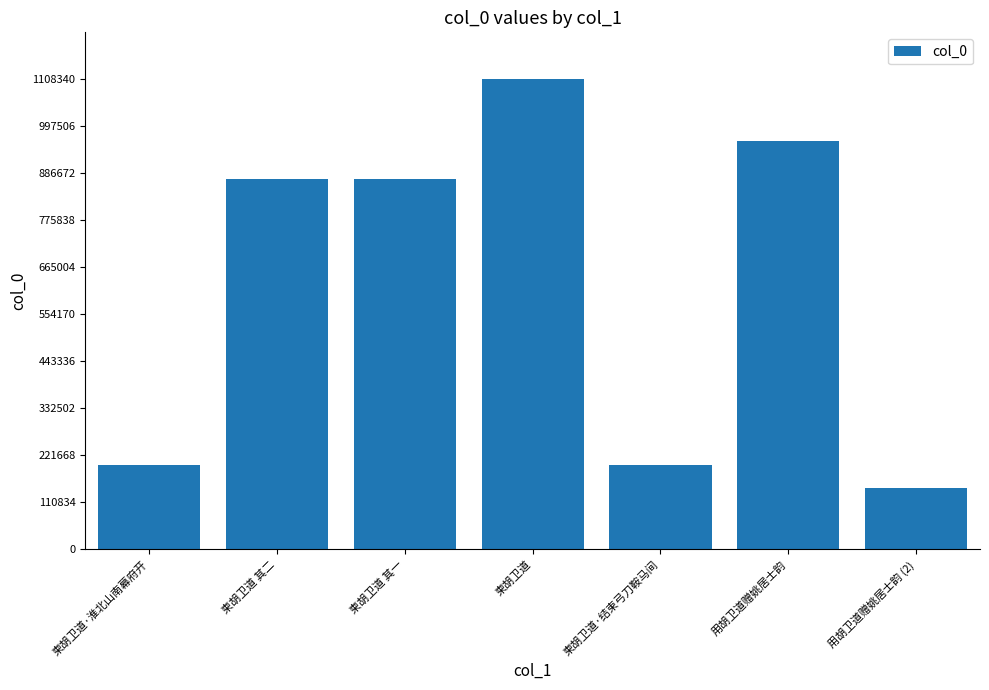

What value does the data have at 用胡卫道赠姚居士韵?

963171